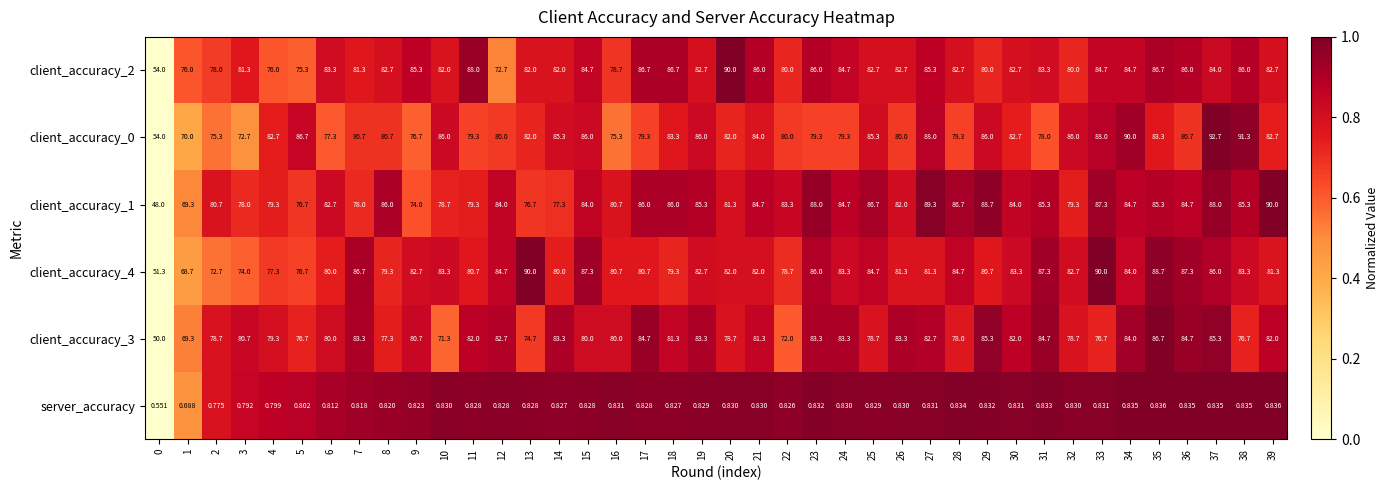

Is the value of client_accuracy_1 at 23 greater than the value of server_accuracy at 4?

Yes